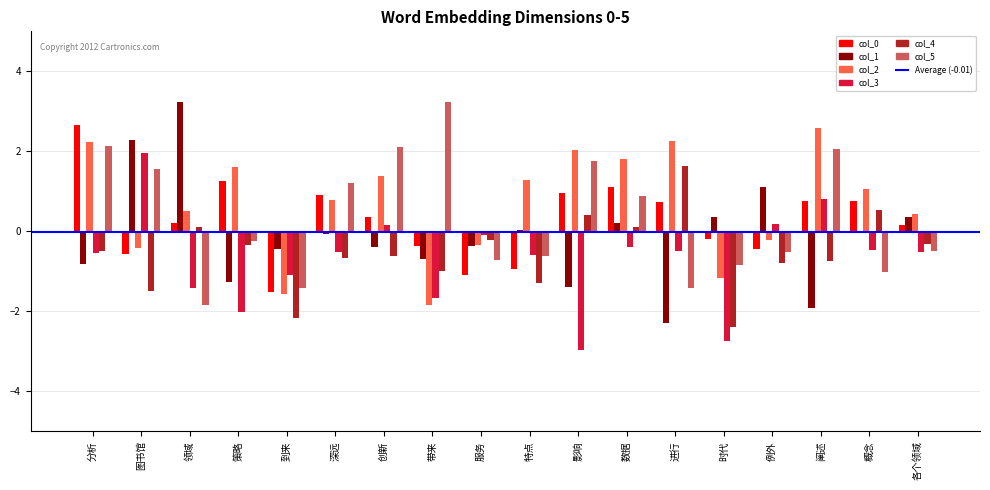

What is the maximum value for col_5?

3.2